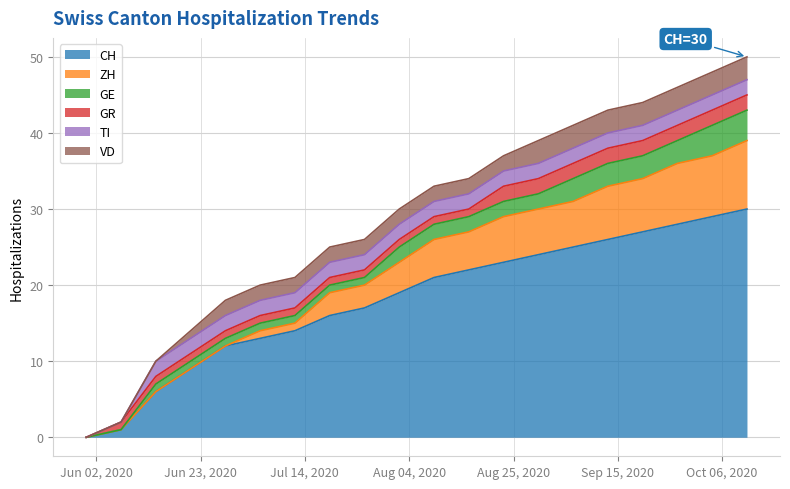

Count the number of categories in the chart.

20